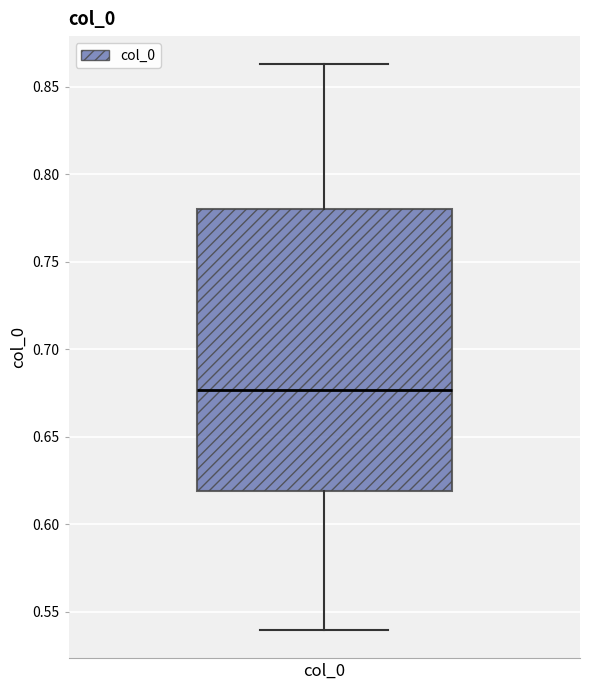

Read this box plot against the y-axis: the position of the median line, the range covered by the box, and the ends of both whiskers. The values are not printed on the chart, so give them approximately, as read against the axis.

median 0.675, box 0.620 to 0.780, whiskers 0.540 to 0.865